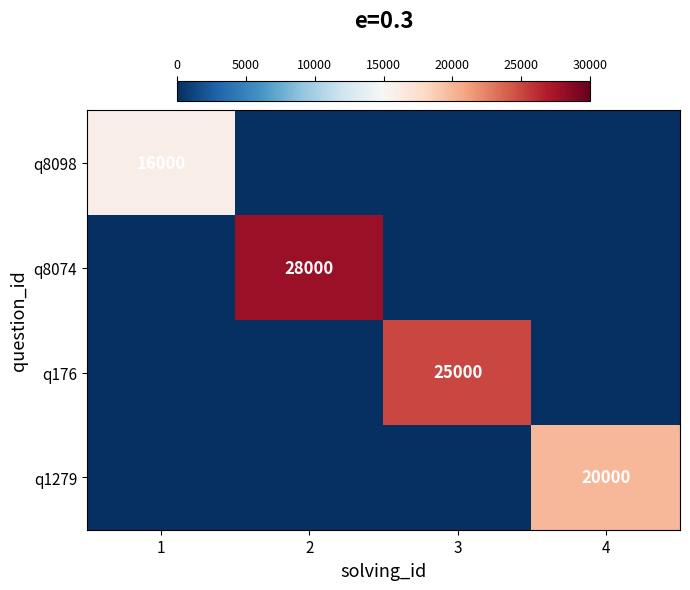

The q8074 series shows 28000 at 2. True or false?

True